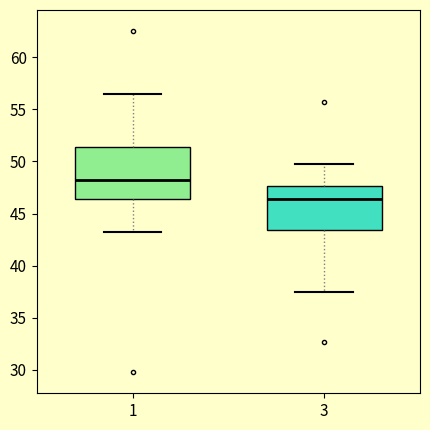

Where is the lower edge of the box at x = 3 on the y-axis? The values are not printed on the chart, so give them approximately, as read against the axis.

43.5